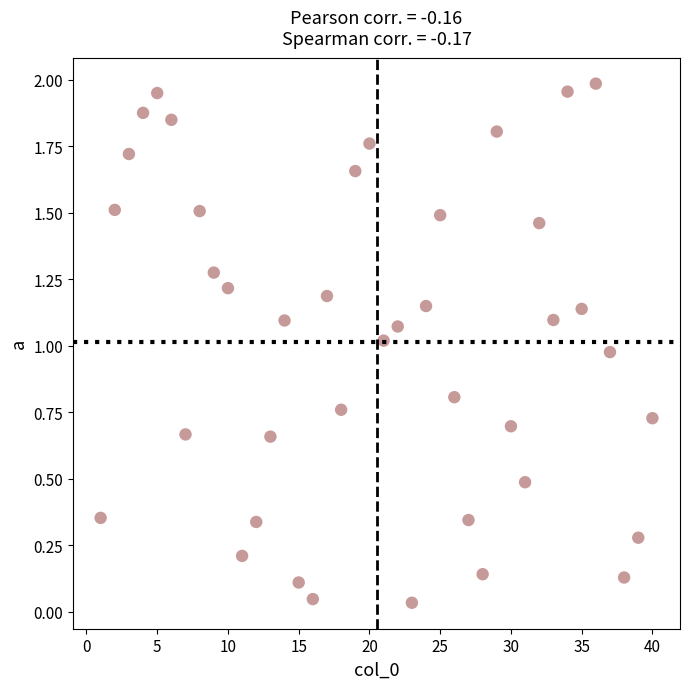

What is the range of X values (max minus min)?

39.0